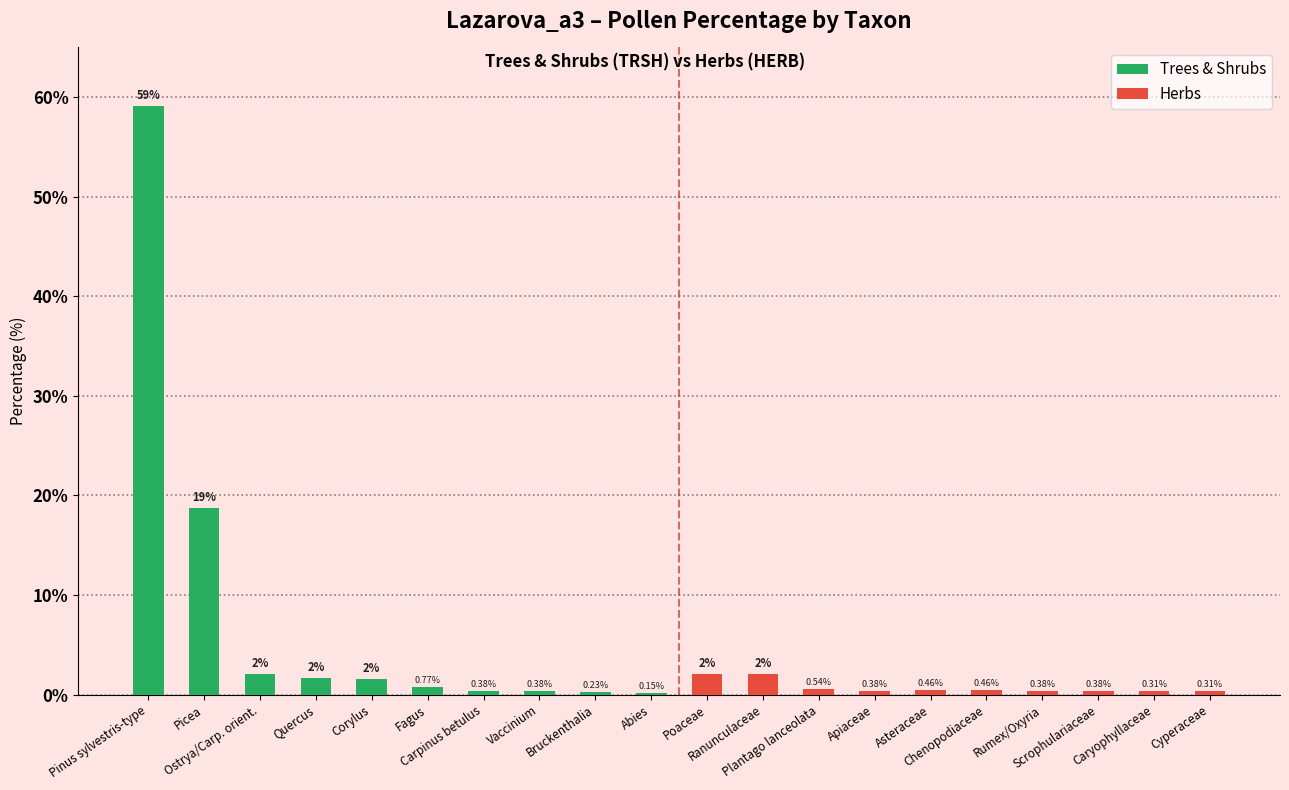

What is the difference between the maximum and minimum values in the Herbs series?

1.8